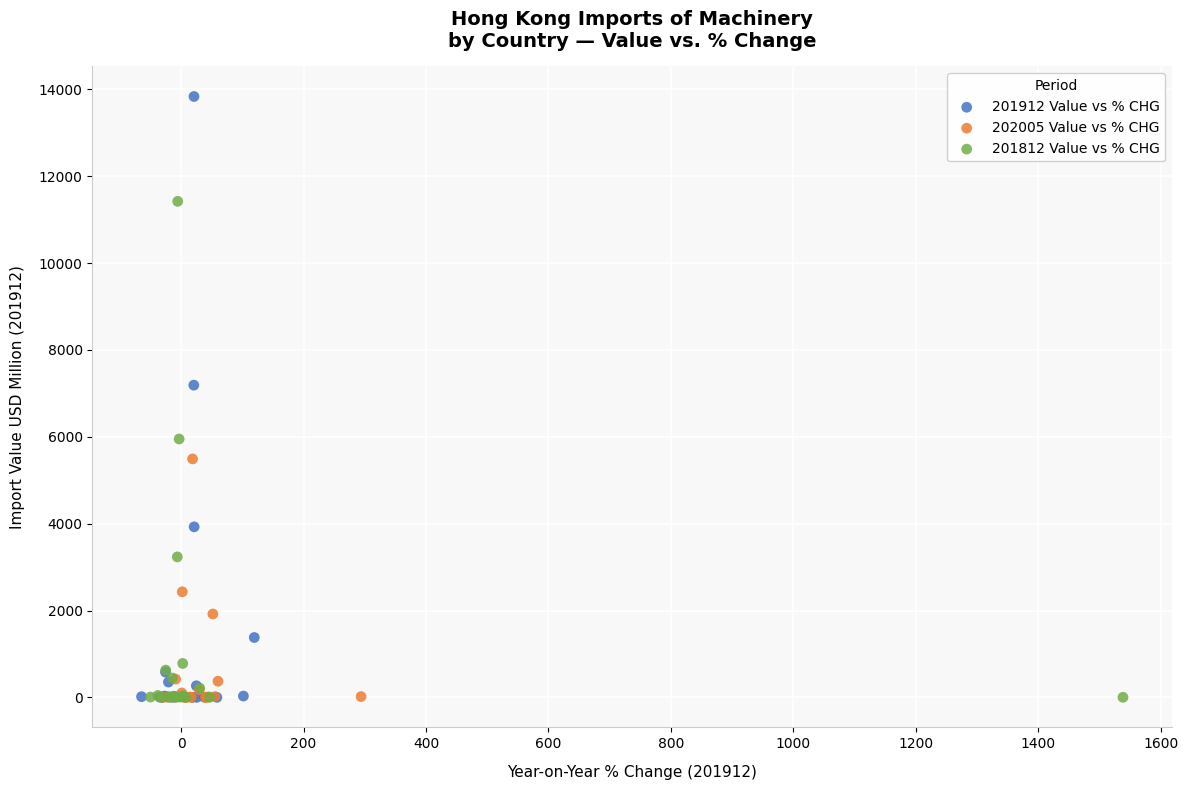

Which series contains the highest Y value?

201912 Value vs % CHG